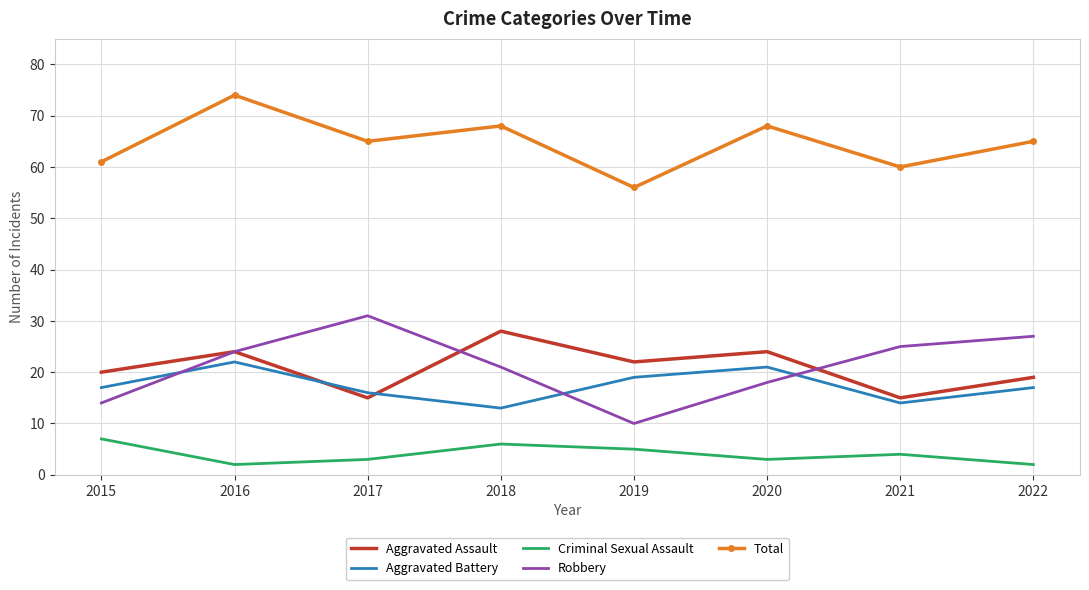

Which category has the highest value in the Robbery series?

2017